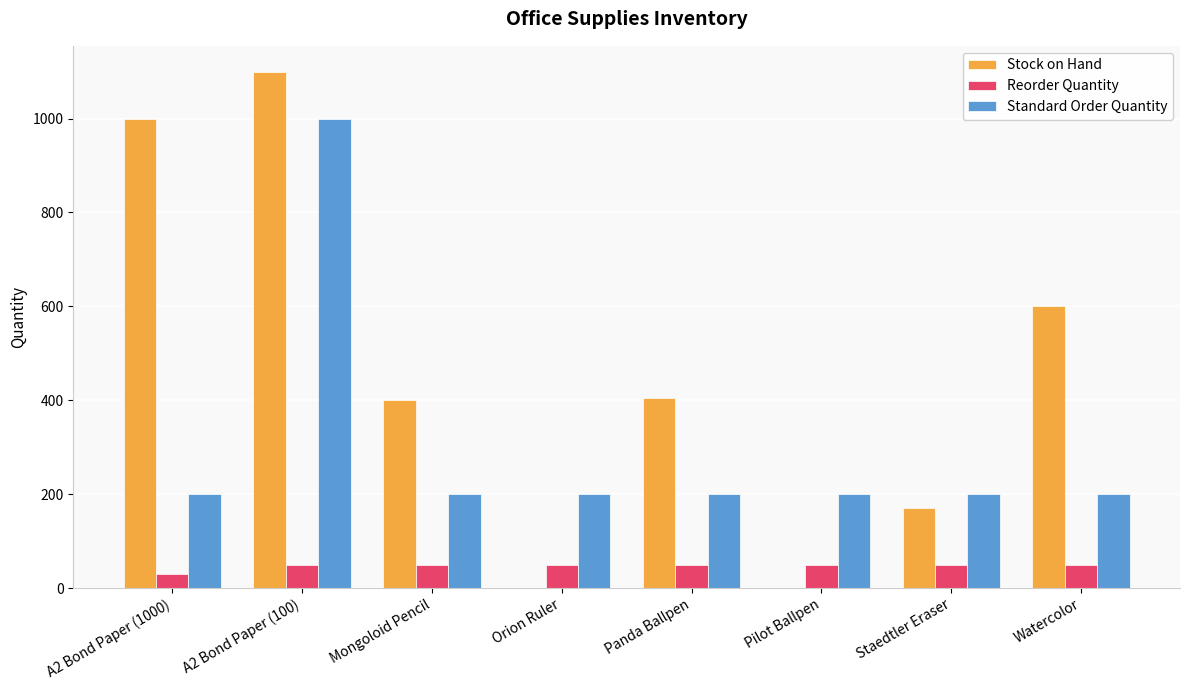

At which label does Stock on Hand first exceed 405?

A2 Bond Paper (1000)